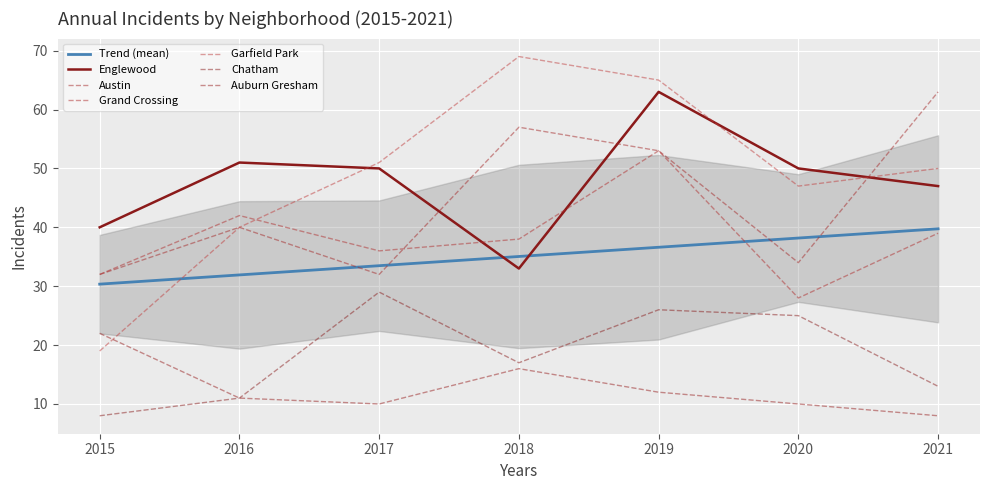

At which label does Auburn Gresham reach its peak?

2015